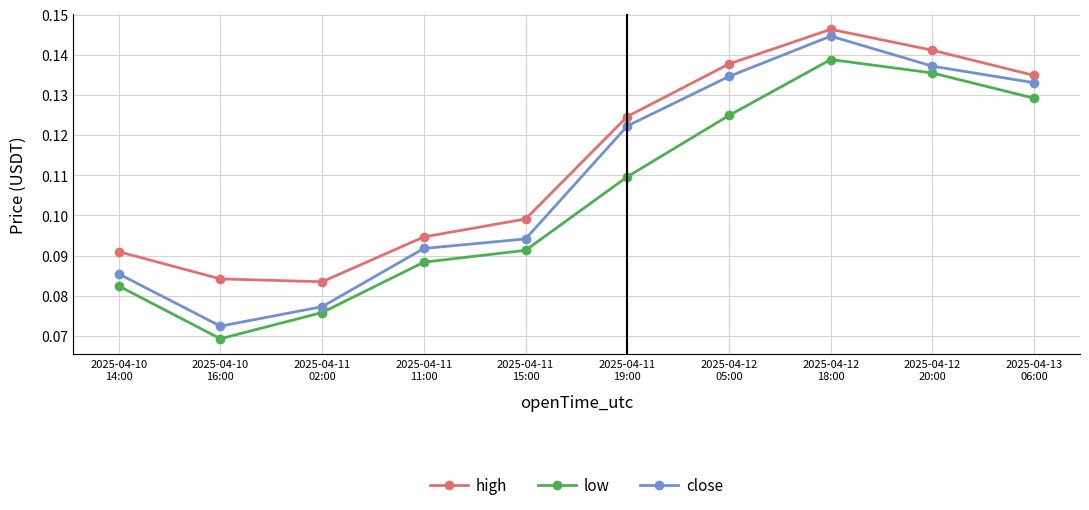

True or false: low and high intersect in this chart.

False